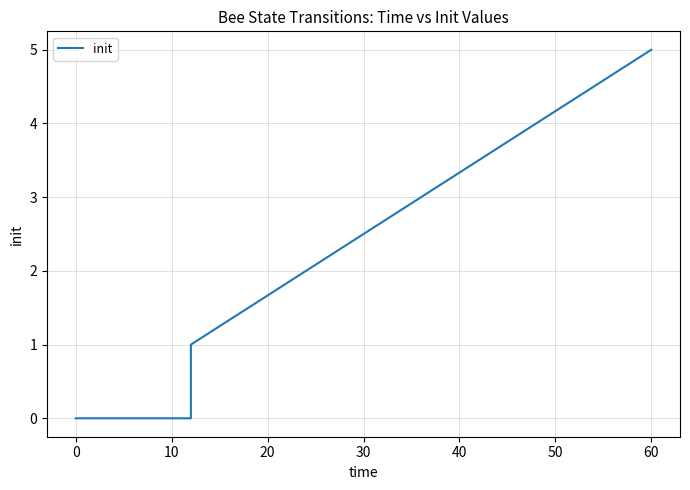

How many values are between 0 and 1?

7